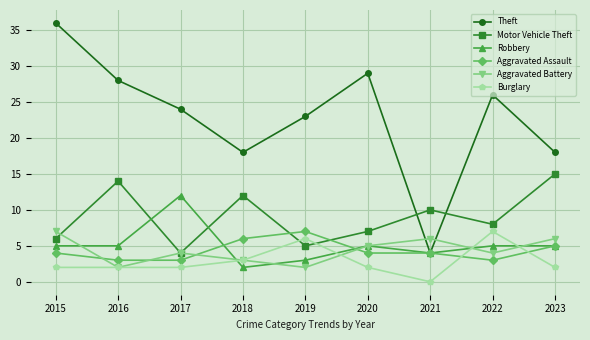

True or false: Aggravated Battery has more than 2 interior local peaks.

False